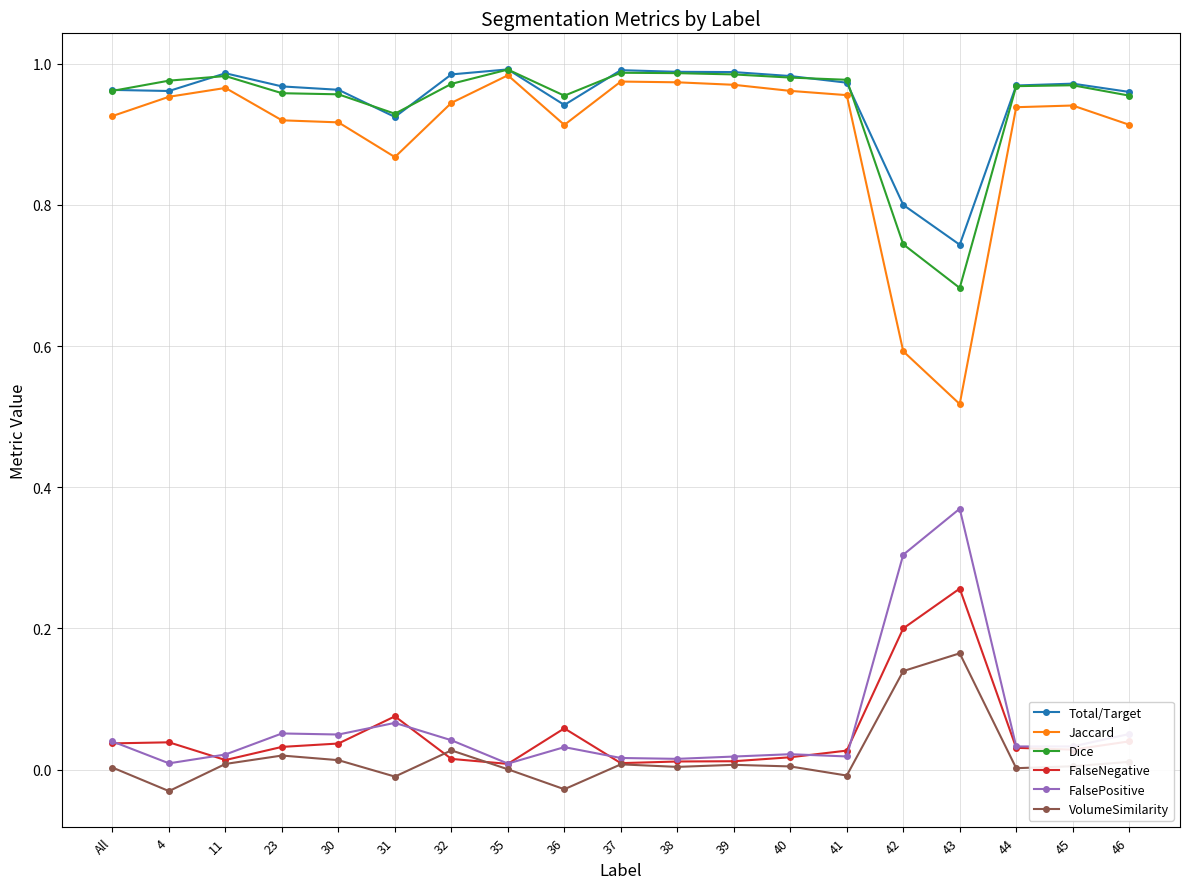

The Total/Target series shows 0.5 at 35. True or false?

False